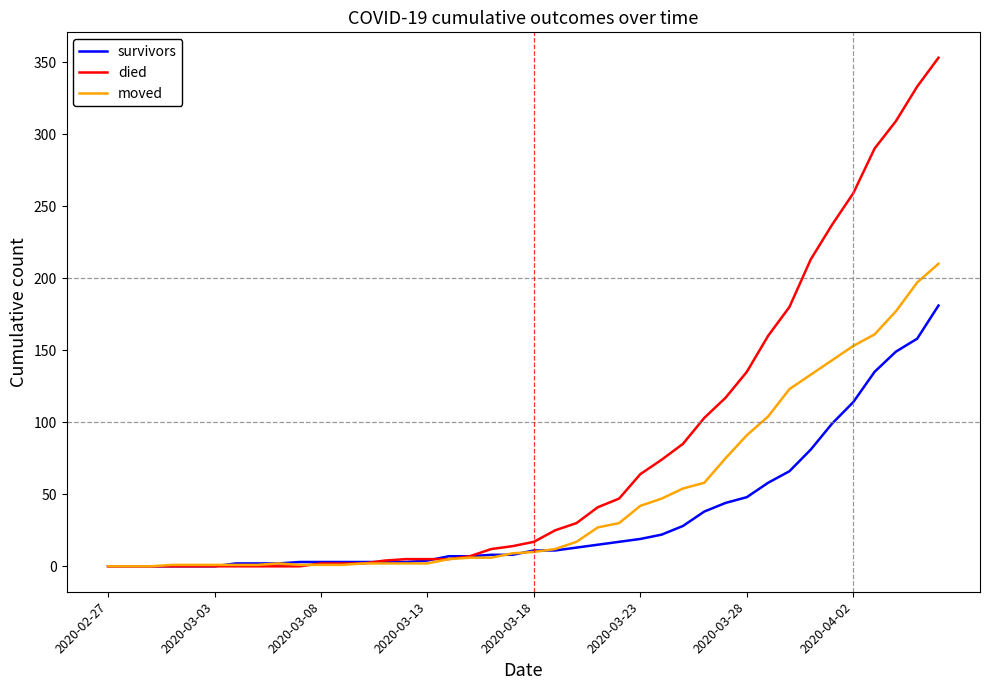

Which series has the largest total across all categories?

died